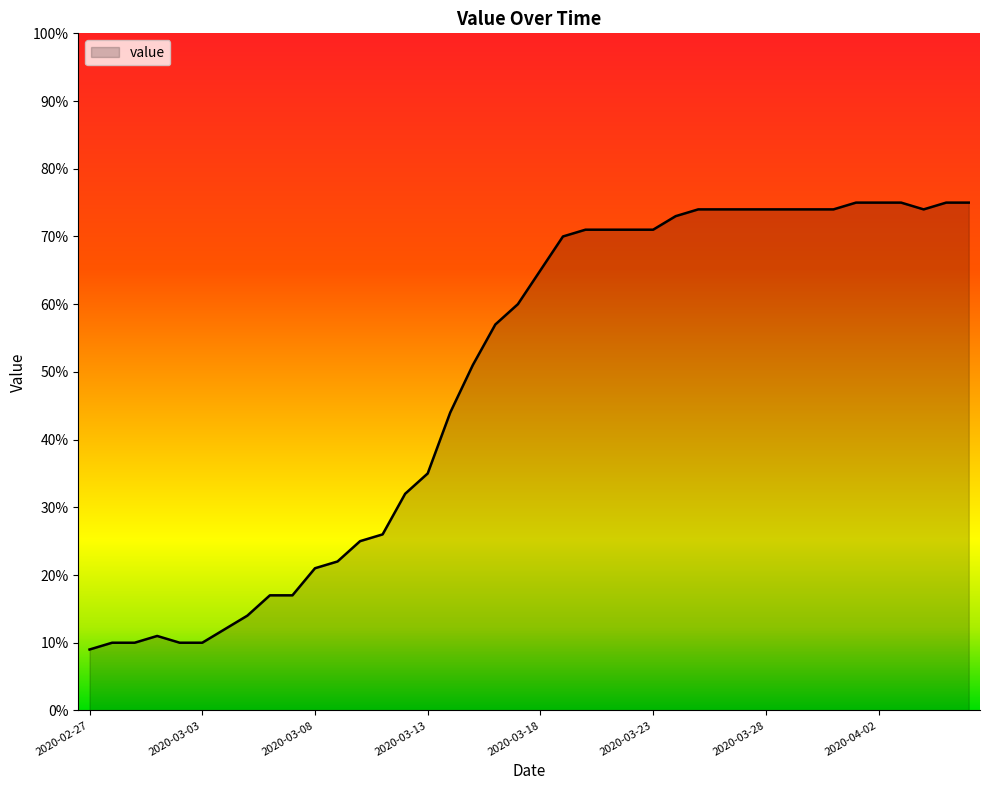

Reading left to right, what are all the values shown in this chart?

9	10	10	11	10	10	12	14	17	17	21	22	25	26	32	35	44	51	57	60	65	70	71	71	71	71	73	74	74	74	74	74	74	74	75	75	75	74	75	75